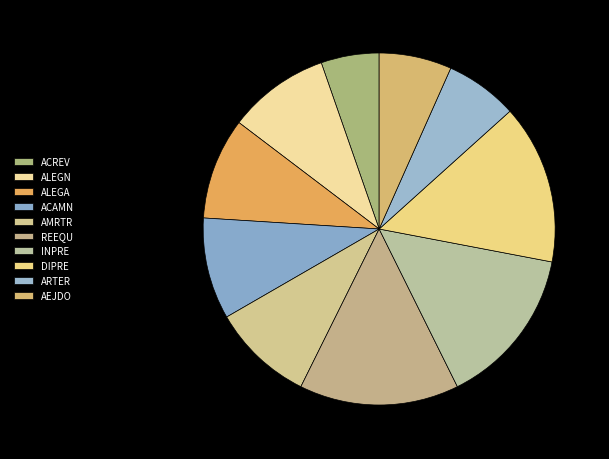

Is it true that REEQU is 15% of the pie?

True